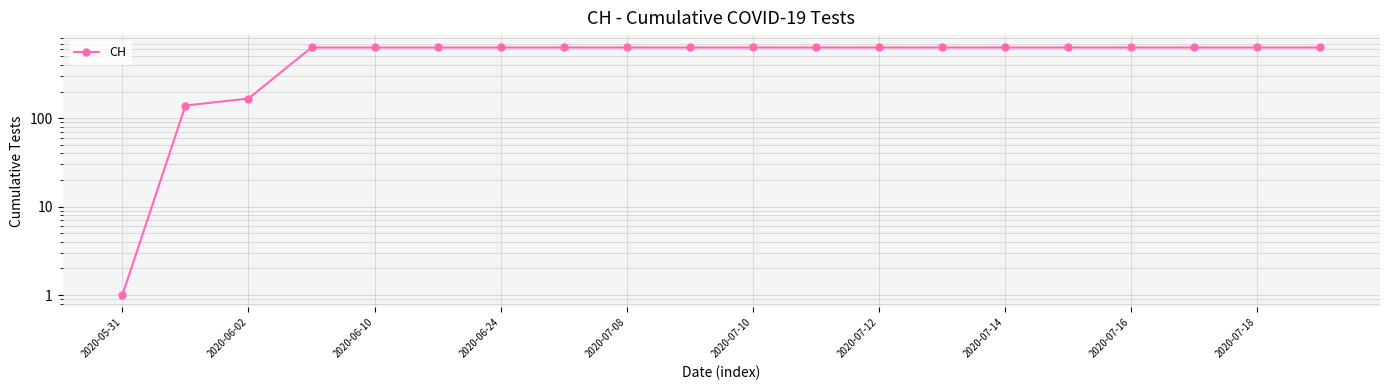

Between 2020-06-02 and 2020-06-10, which is larger?

2020-06-10